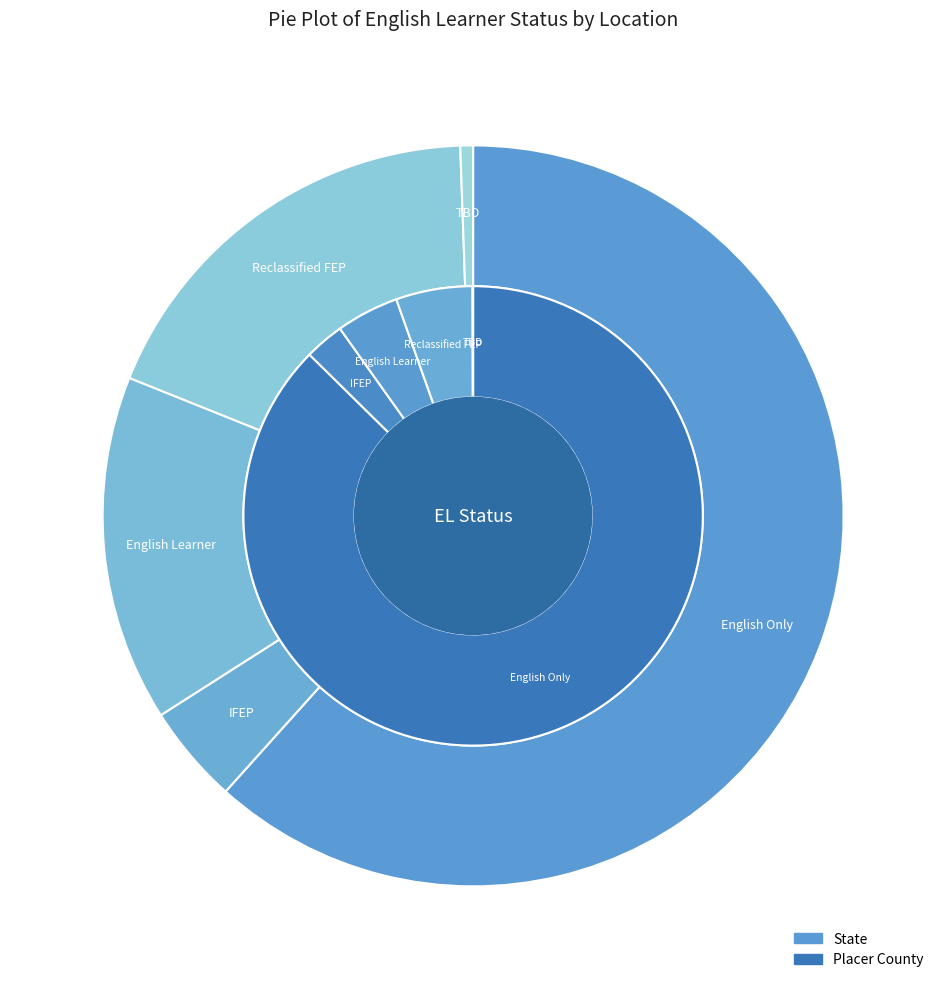

Does any single category account for the majority?

Yes